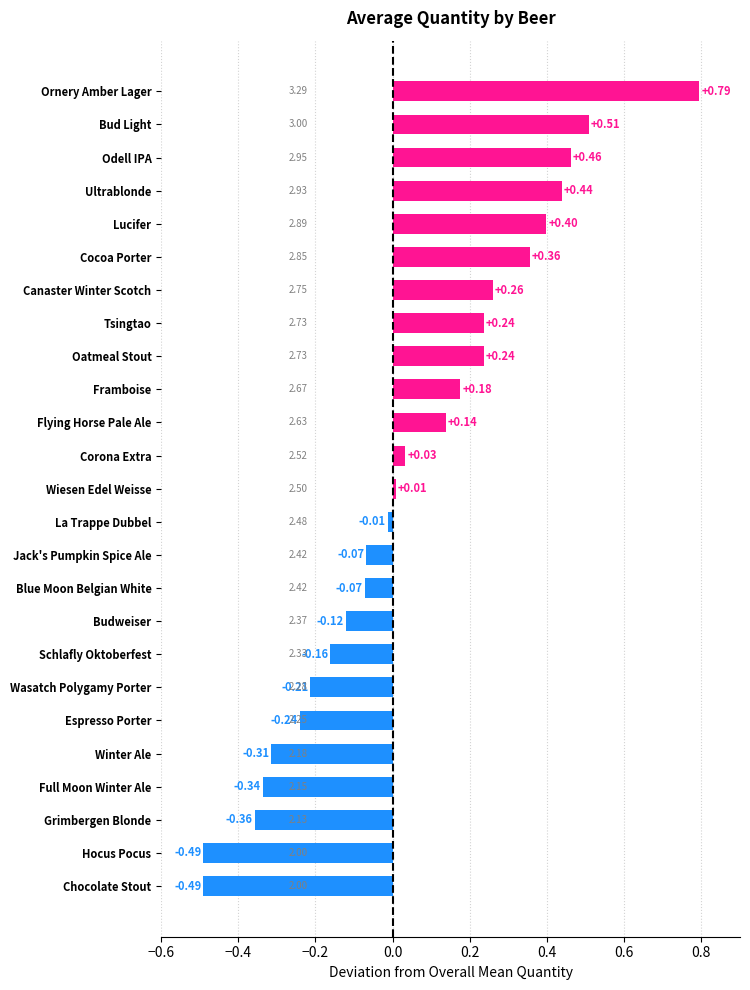

What is the difference between the maximum and minimum values?

1.3